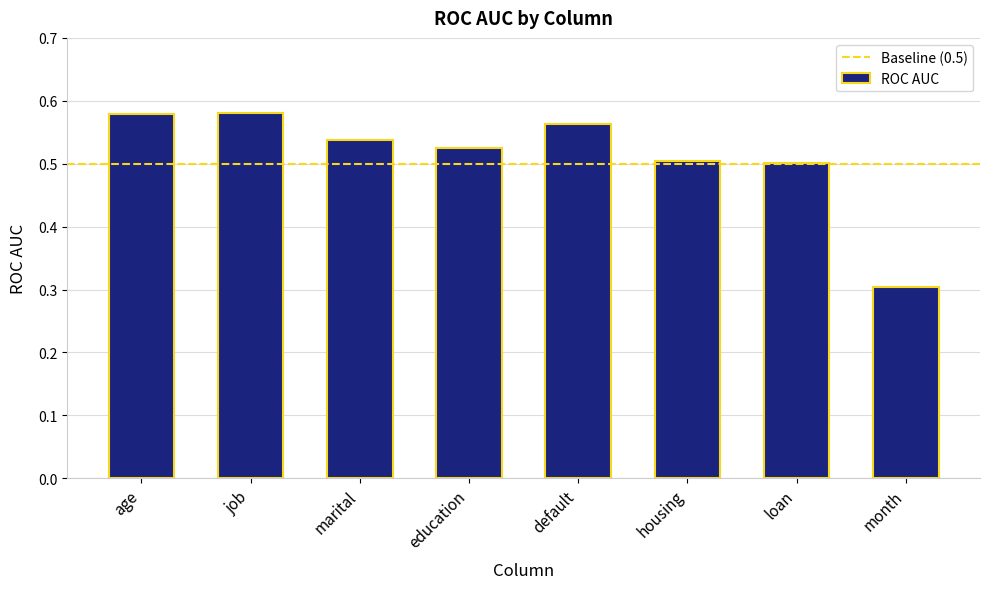

Which category has the lowest value across all series?

month